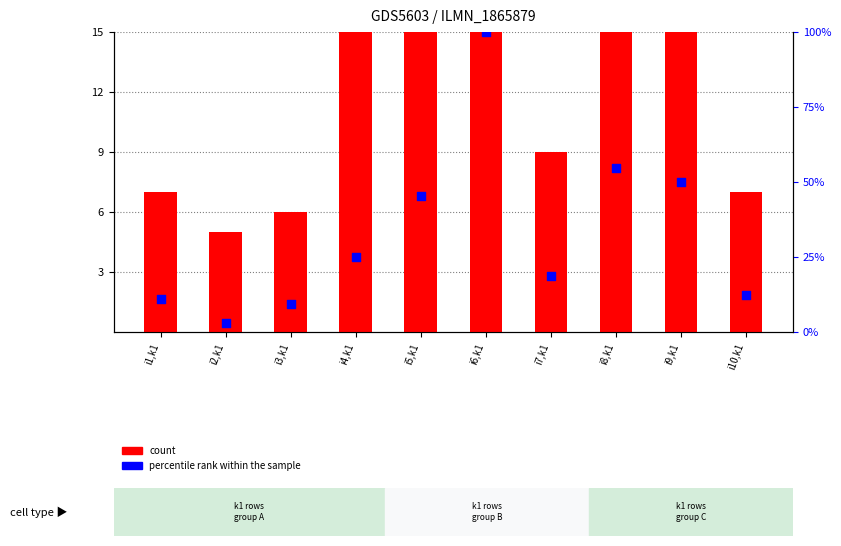

Which series has the largest Y range (max minus min)?

percentile rank within the sample